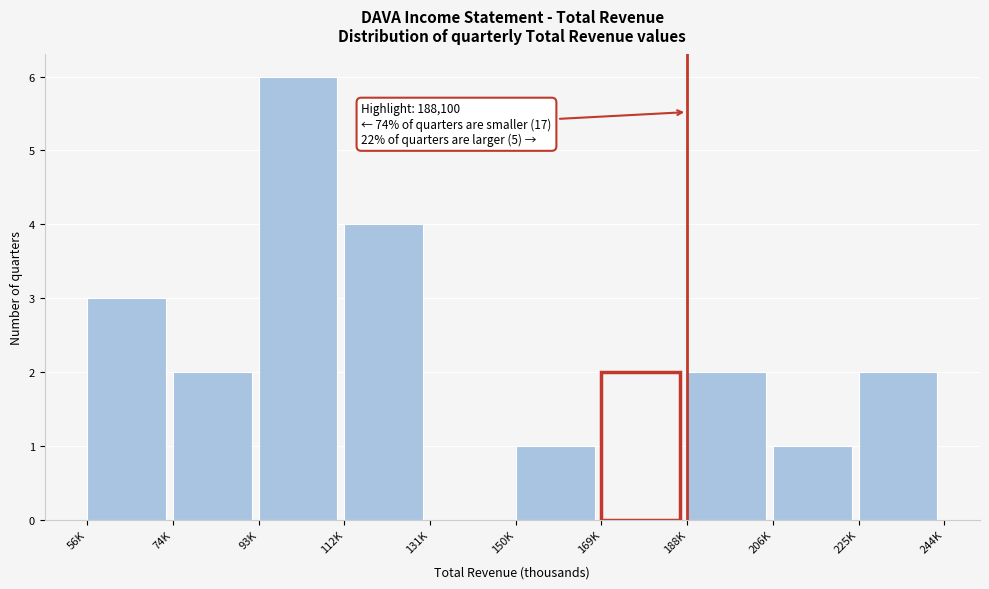

Reading left to right, what are all the values shown in this chart?

56K=3	74K=2	93K=6	112K=4	131K=0	150K=1	169K=2	188K=2	206K=1	225K=2